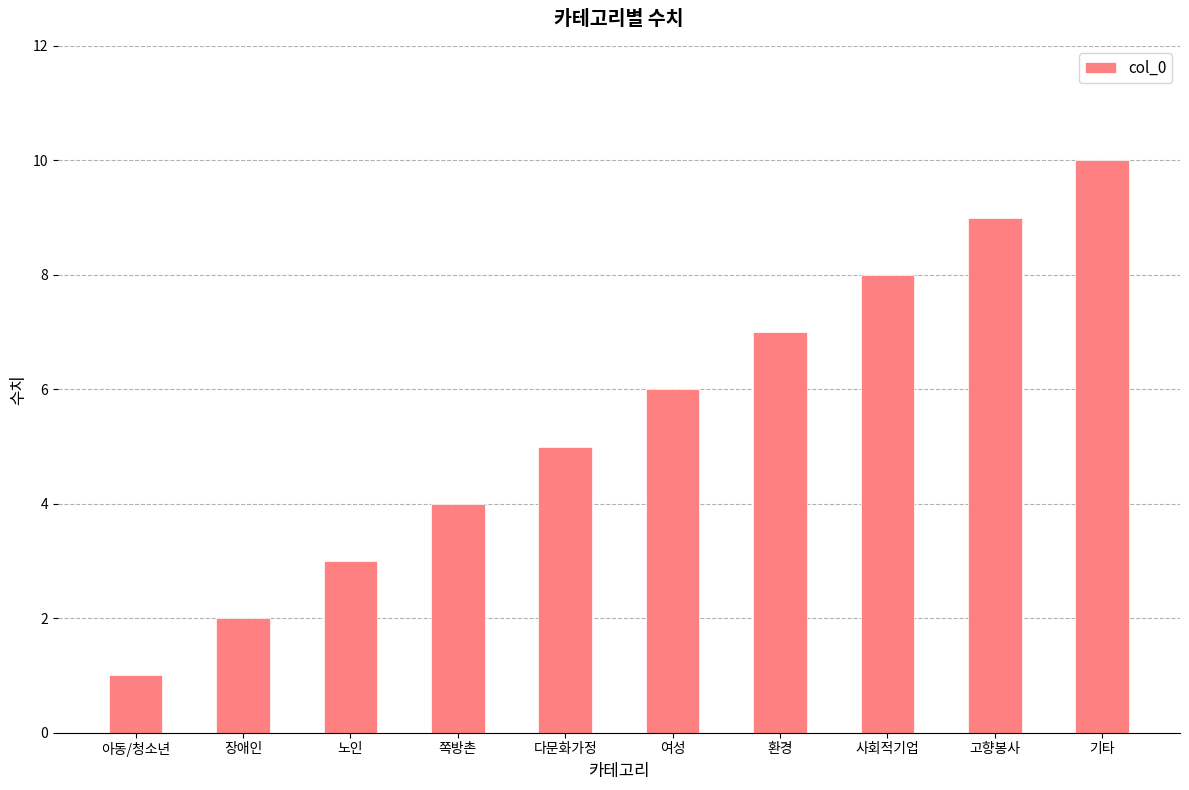

True or false: the data shows 3 at 쪽방촌.

False